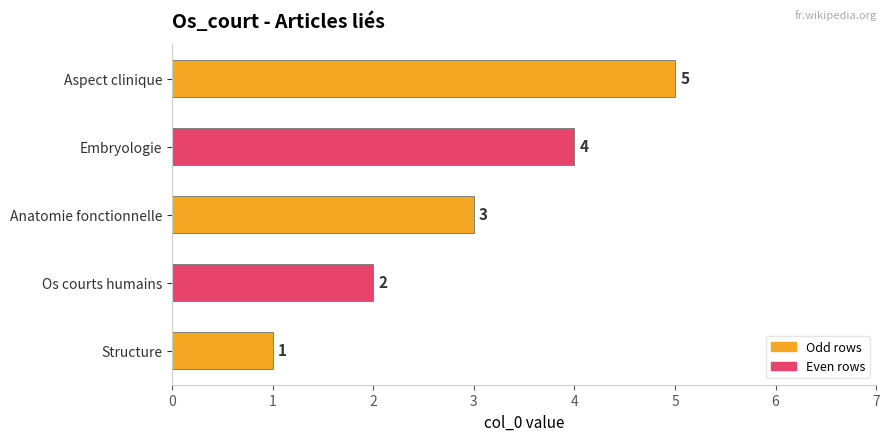

Are the bars horizontal?

Yes